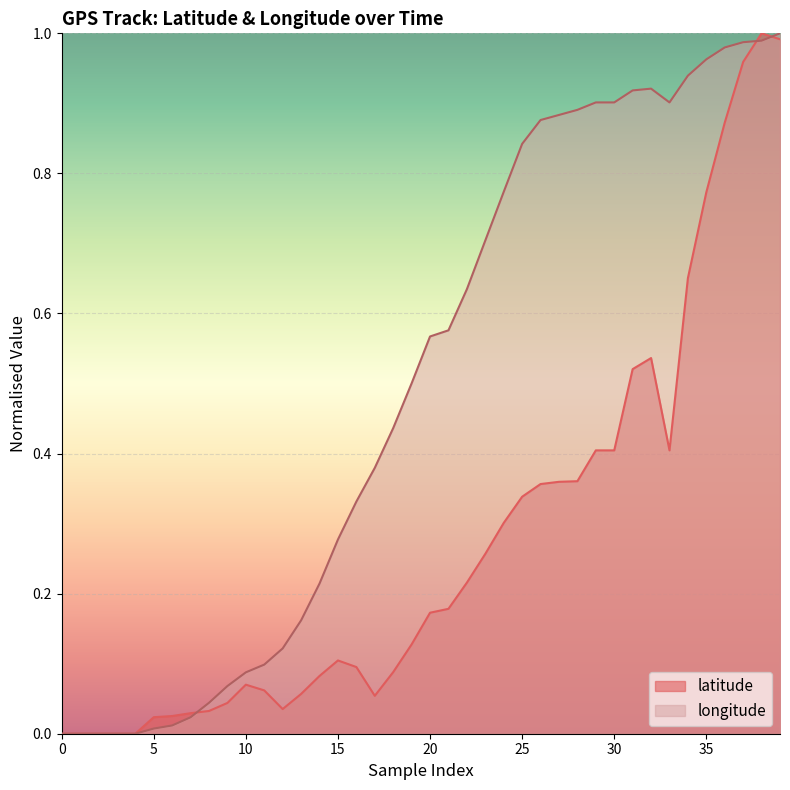

Rank the series by their average value, from highest to lowest.

longitude, latitude